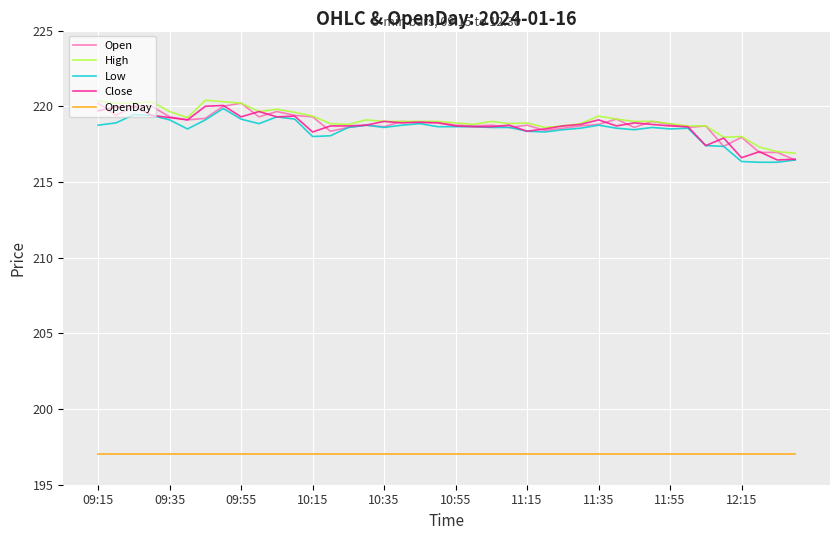

What is the greatest value displayed?

220.4